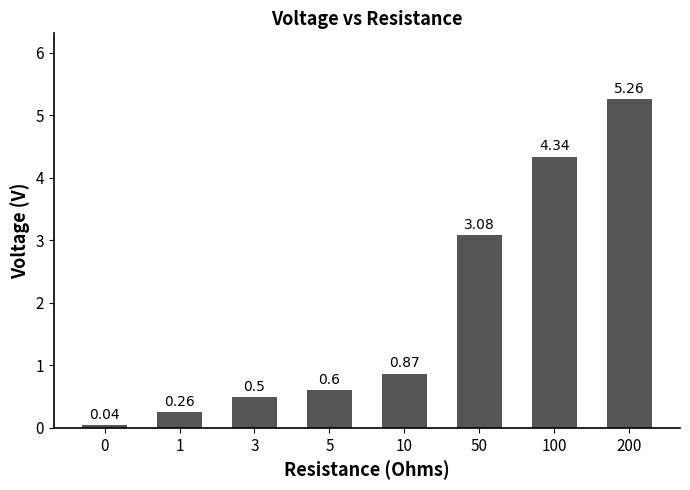

What is the average value?

1.9